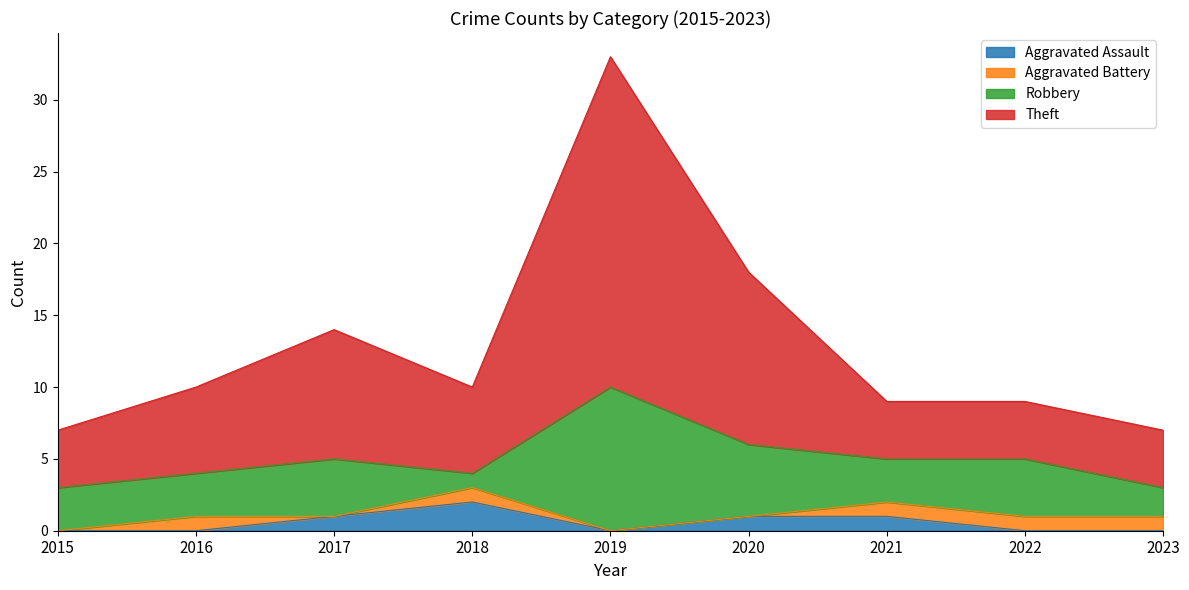

True or false: Theft and Aggravated Assault intersect in this chart.

False